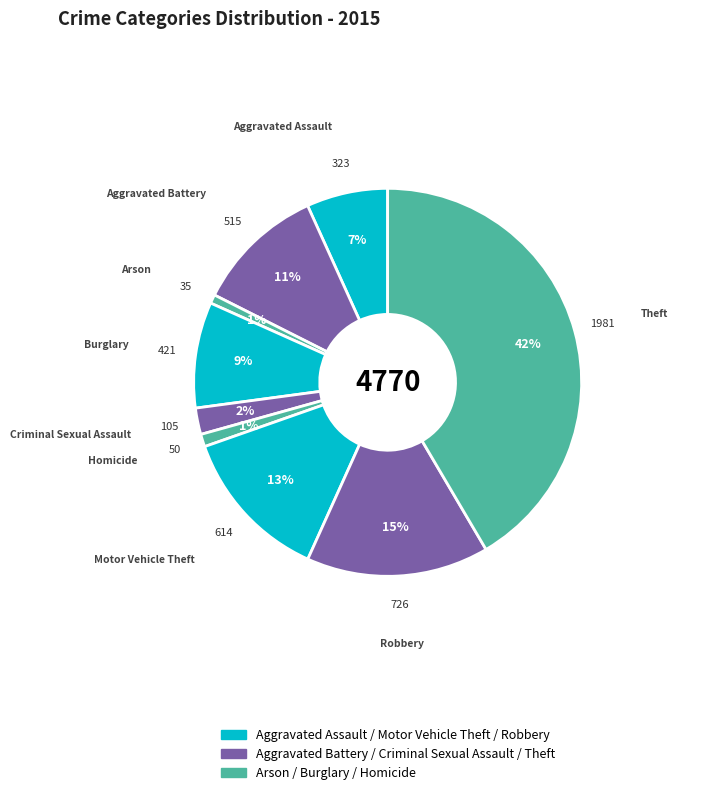

How many slices are in this pie chart?

9